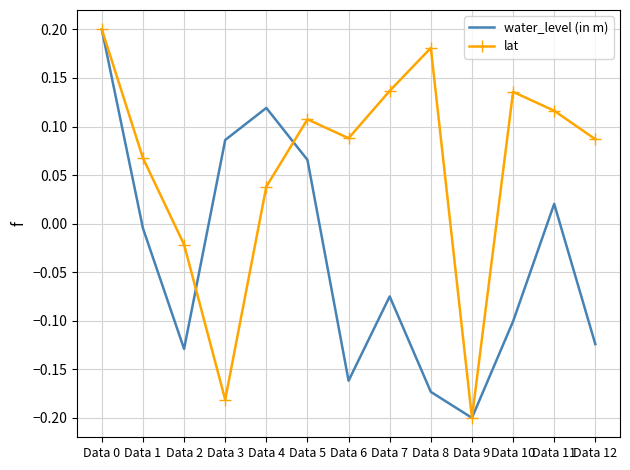

What is the spread (max minus min) of values at Data 8?

0.4